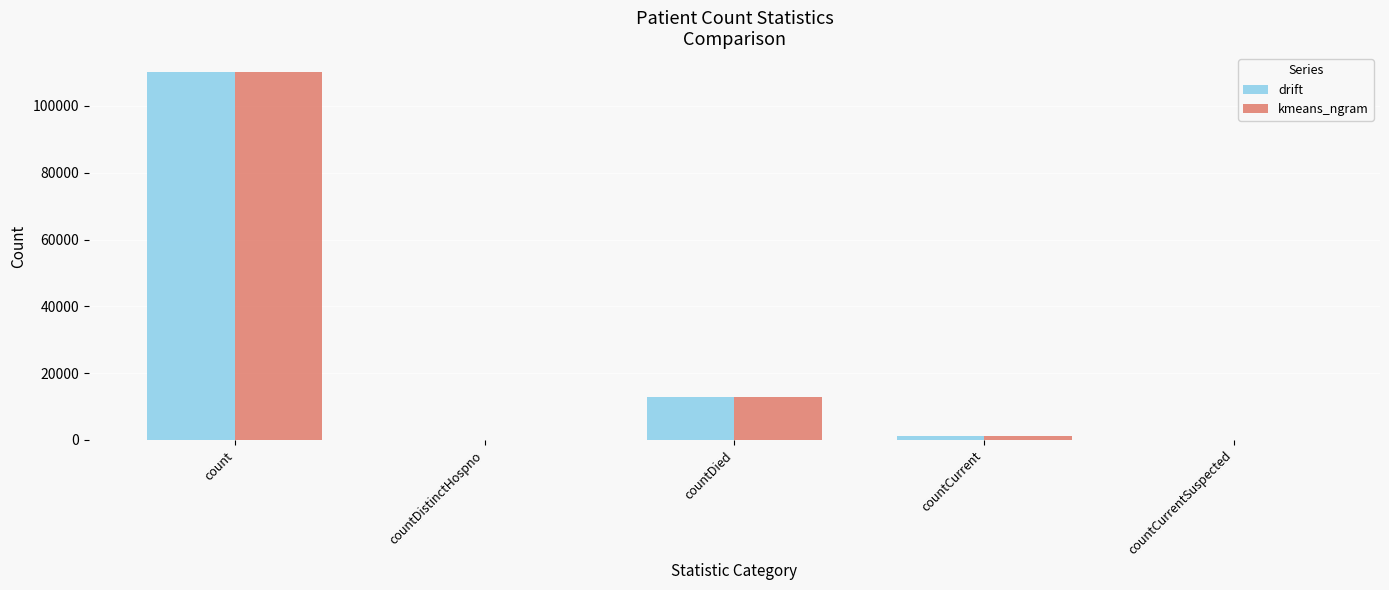

What is the sum of the kmeans_ngram values at countCurrent and countDied?

14111